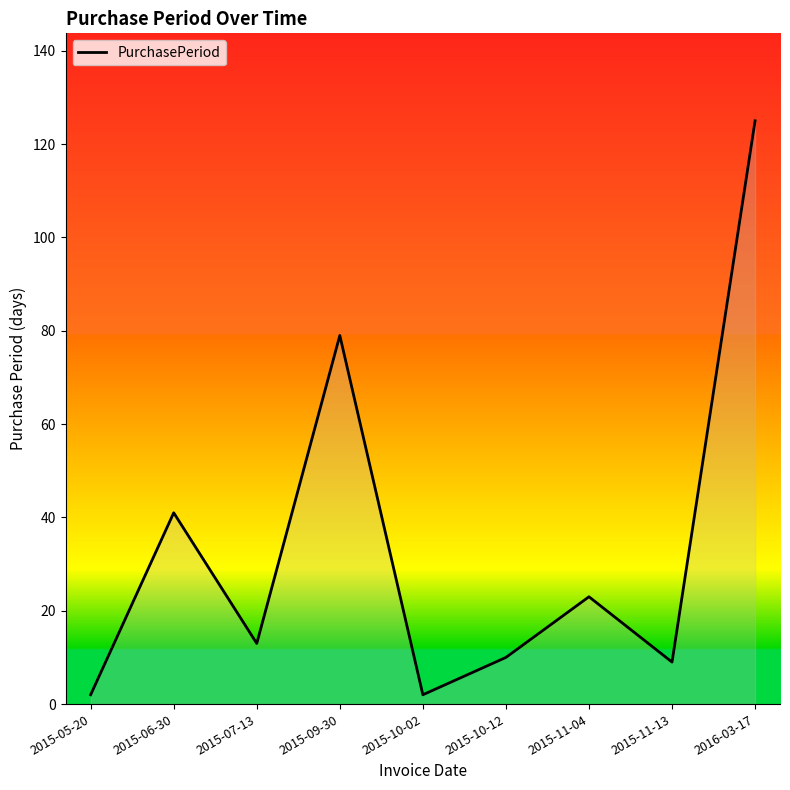

Which category has the highest value across all series?

2016-03-17